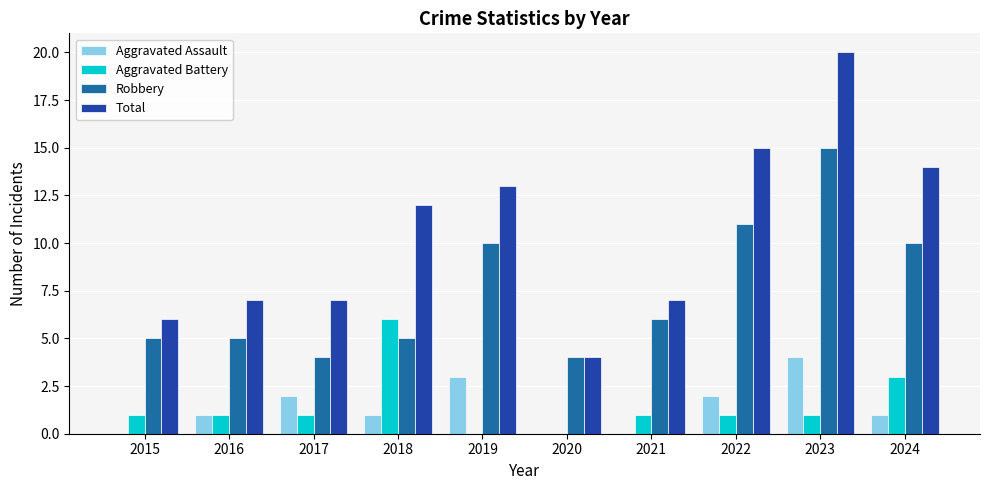

What is the highest value of the Total series?

20